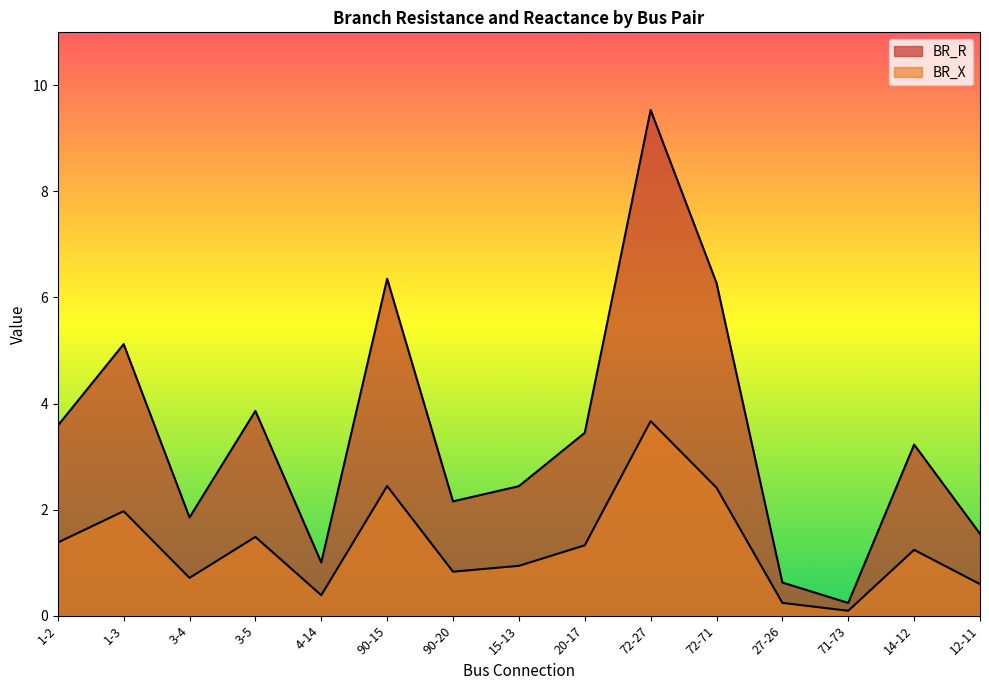

Which category has the highest value across all series?

72-27